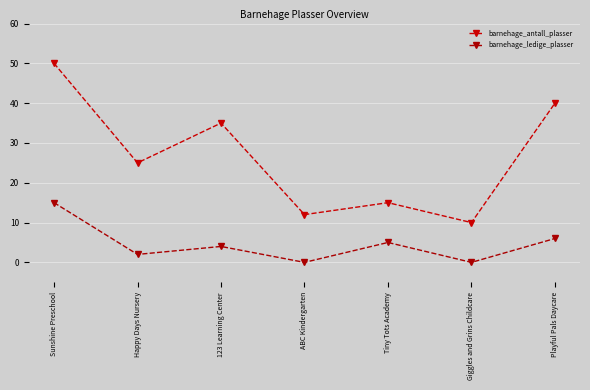

What is the sum of all barnehage_antall_plasser values?

187